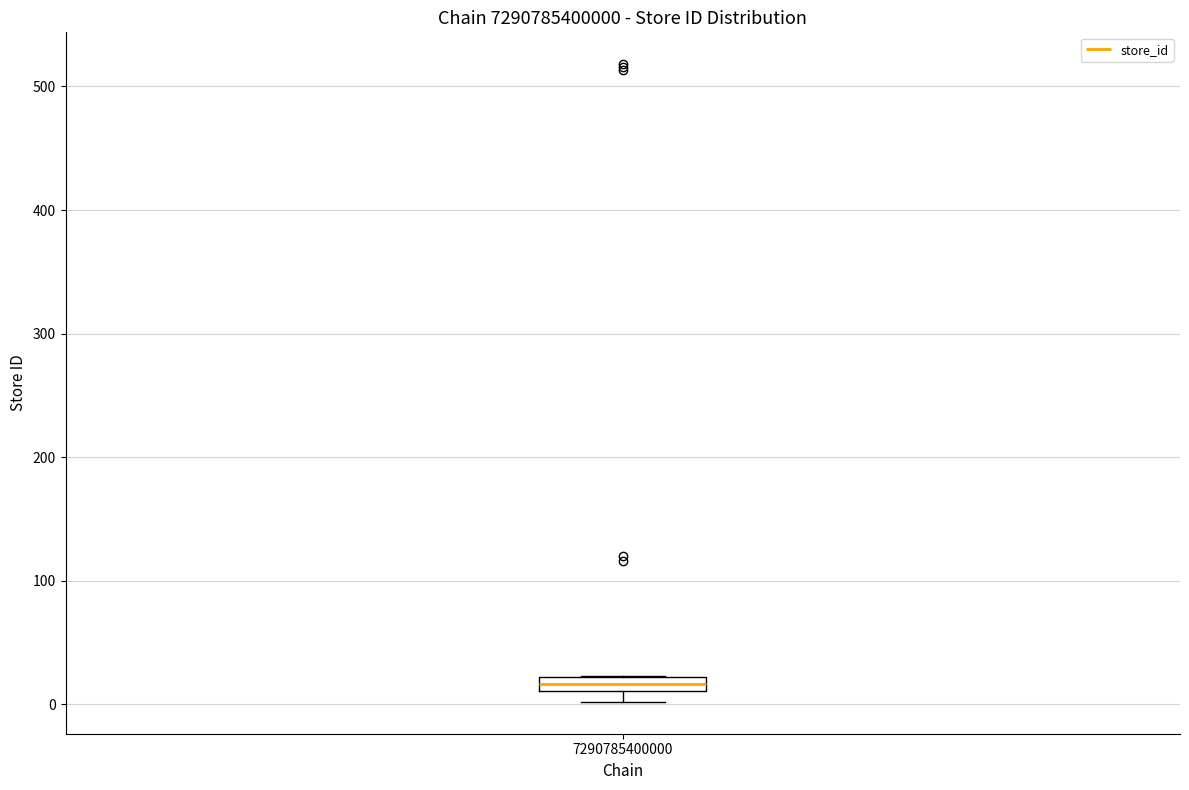

Where is the upper edge of the box at x = 7290785400000 on the y-axis? The values are not printed on the chart, so give them approximately, as read against the axis.

20